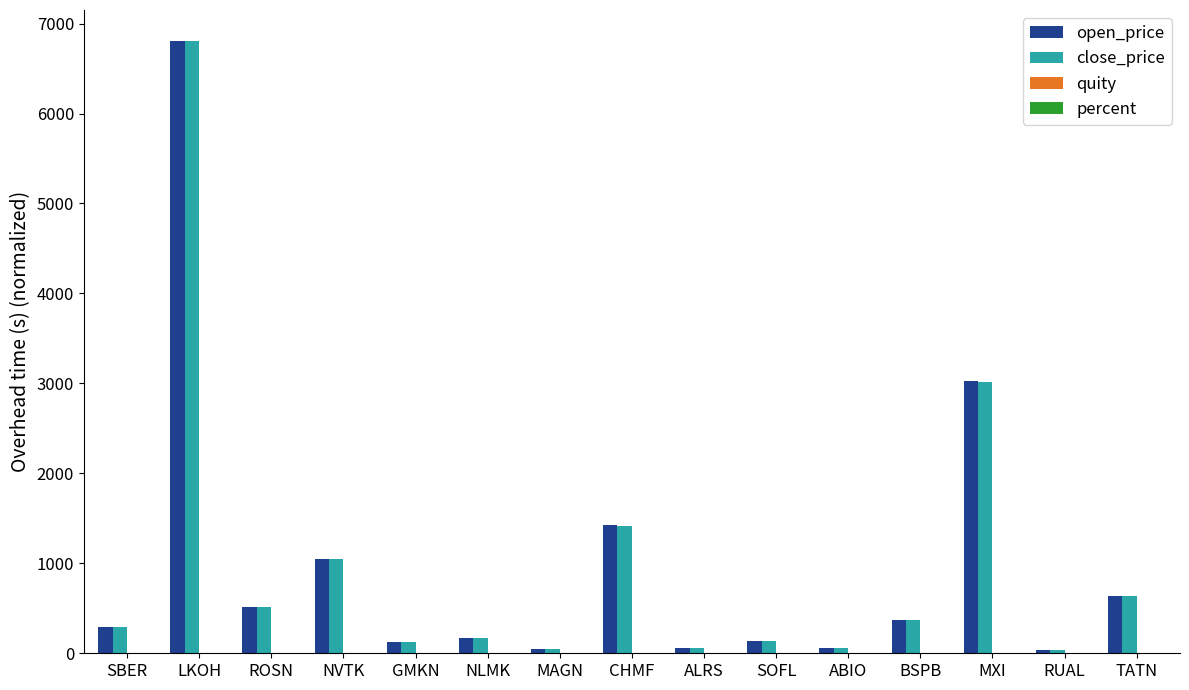

Is it true that close_price equals 2467.3 at CHMF?

False